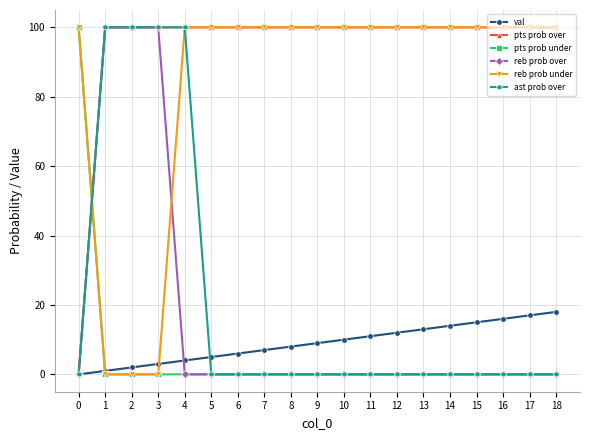

How many distinct data groups are displayed?

6